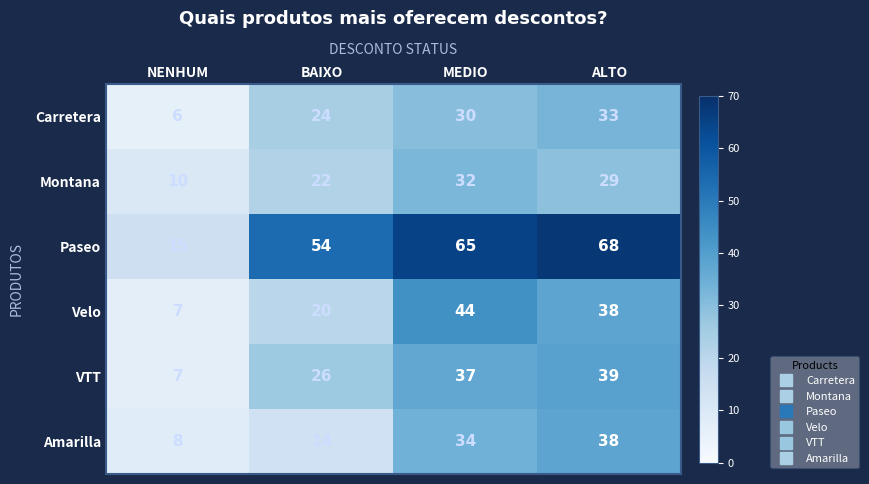

What is the maximum value for Carretera?

33